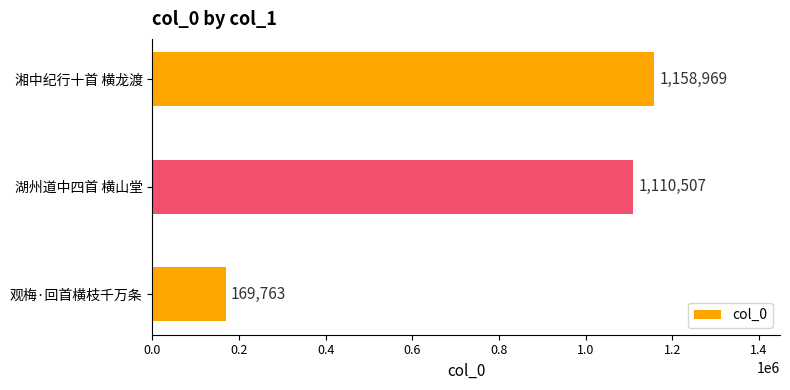

Where is the data nearest to the value 664366?

湖州道中四首 横山堂